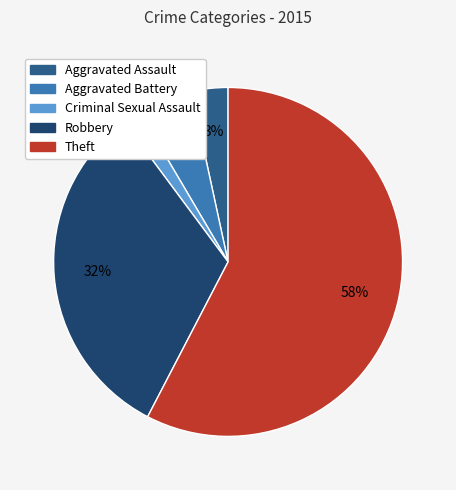

Approximately how many times larger is the value at Aggravated Assault compared to Robbery?

0.1